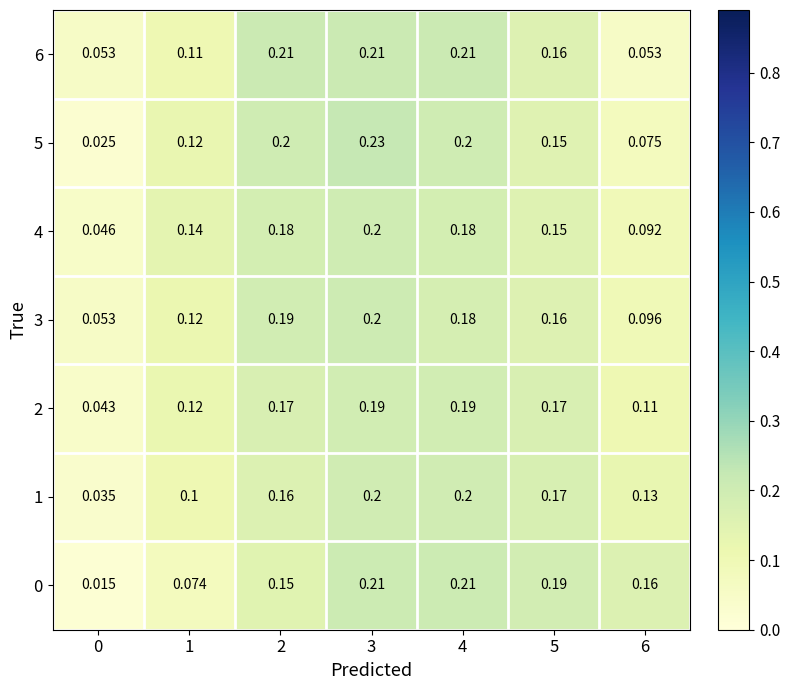

What is the total value across all series at 6?

0.7